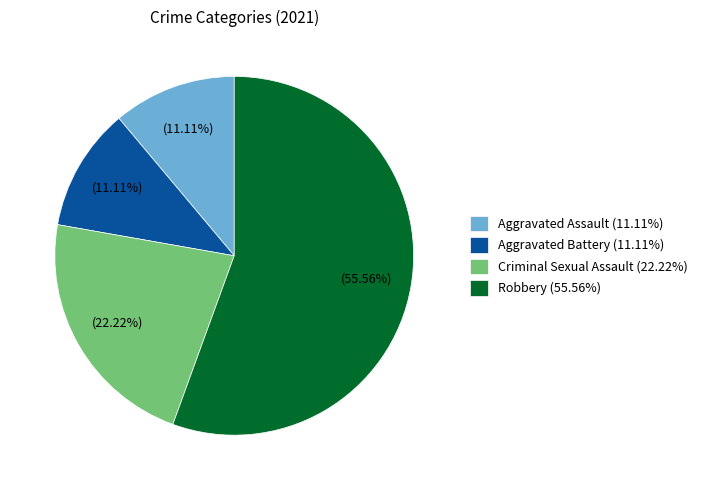

Which has a higher value, Criminal Sexual Assault or Aggravated Battery?

Criminal Sexual Assault